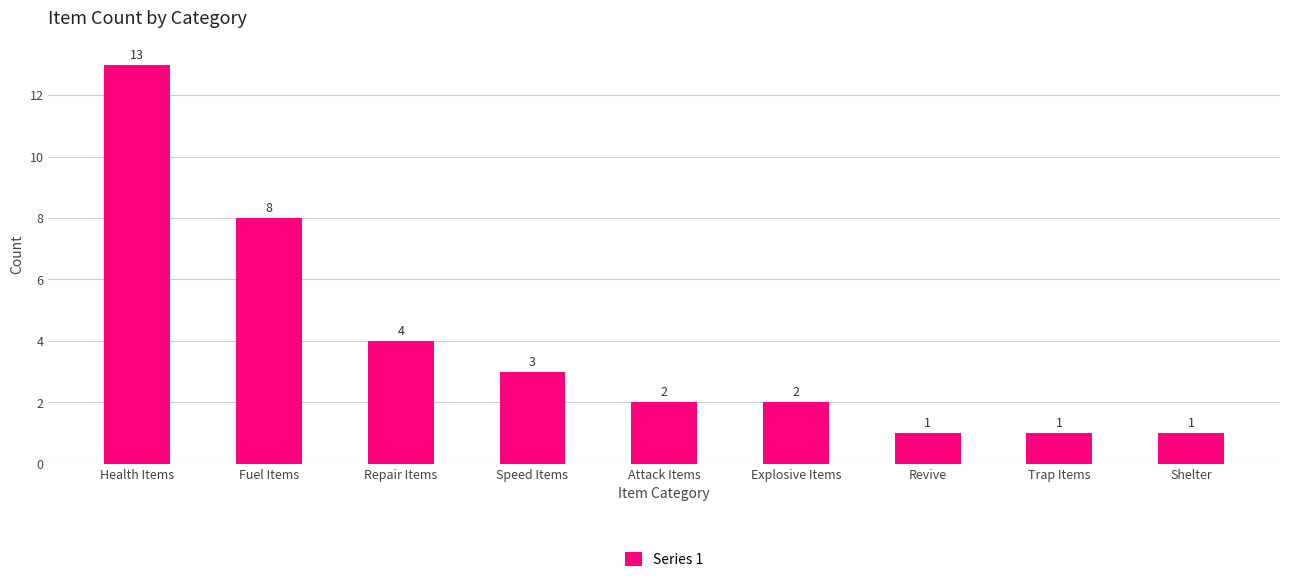

Reading left to right, transcribe all the data shown in this chart.

Health Items=13	Fuel Items=8	Repair Items=4	Speed Items=3	Attack Items=2	Explosive Items=2	Revive=1	Trap Items=1	Shelter=1